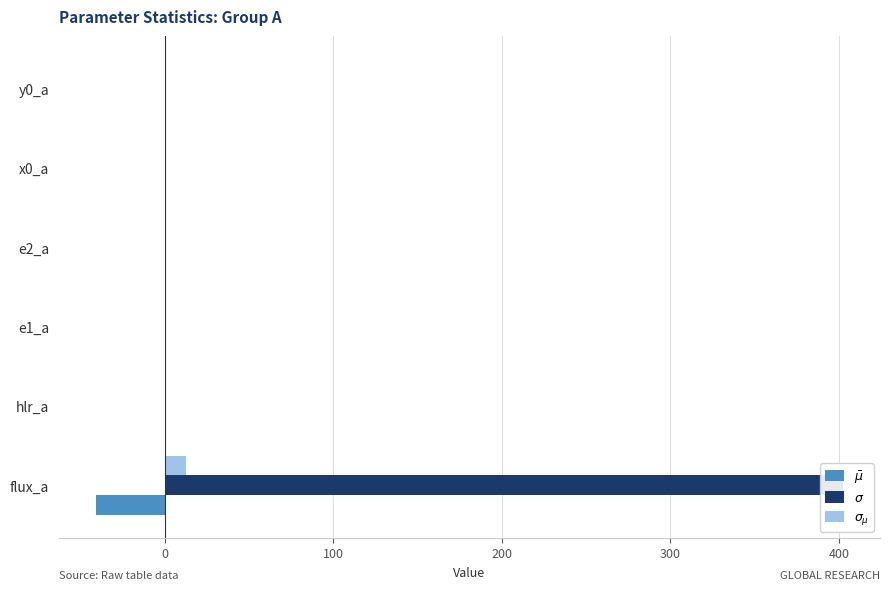

Is it true that $\sigma_{\mu}$ equals 0.0 at e1_a?

True